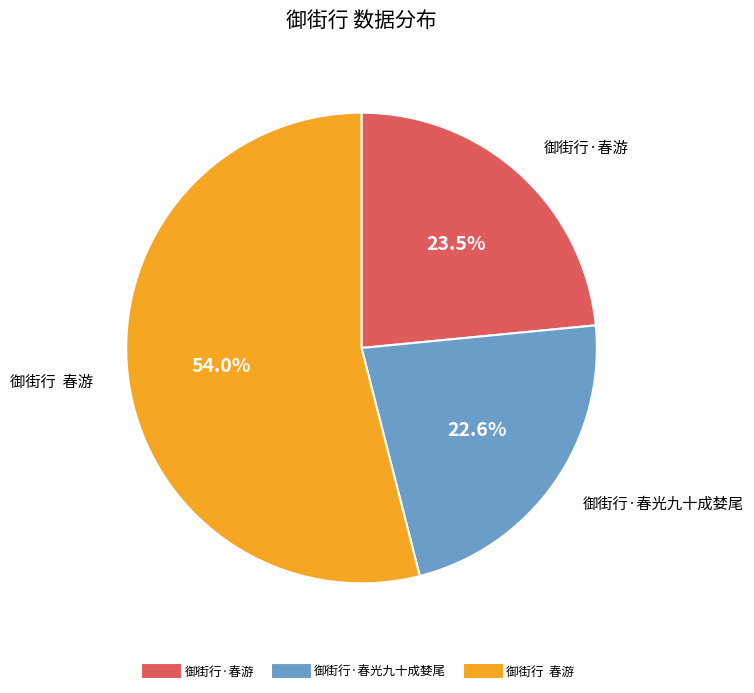

What is the majority slice?

御街行 春游